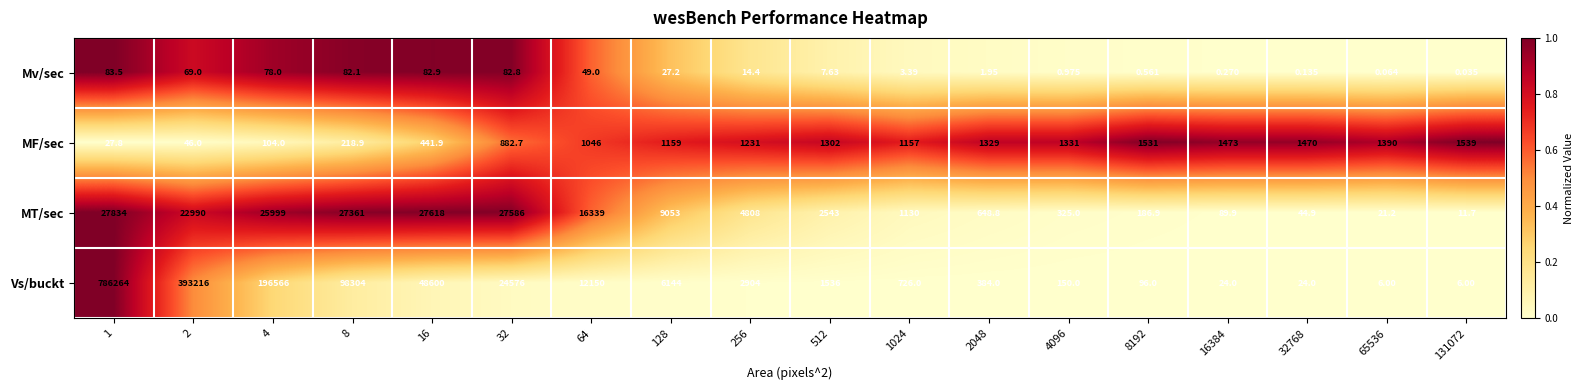

List the series in order of their peak value, lowest first.

Mv/sec, MF/sec, MT/sec, Vs/buckt